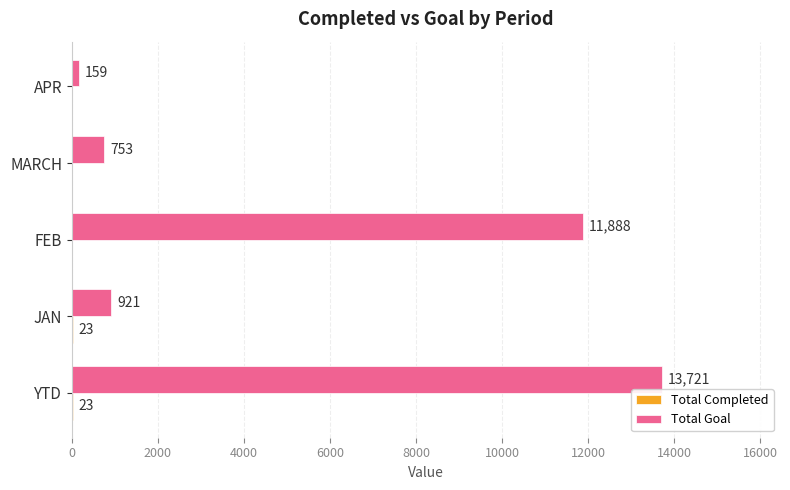

At which category is the sum across all series the highest?

YTD